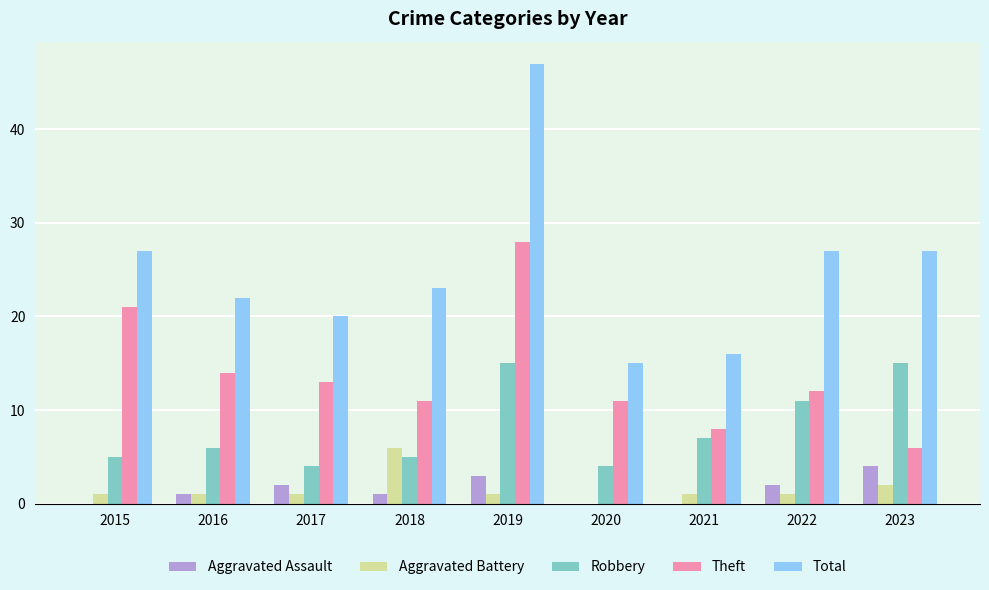

Which series has the largest total across all categories?

Total